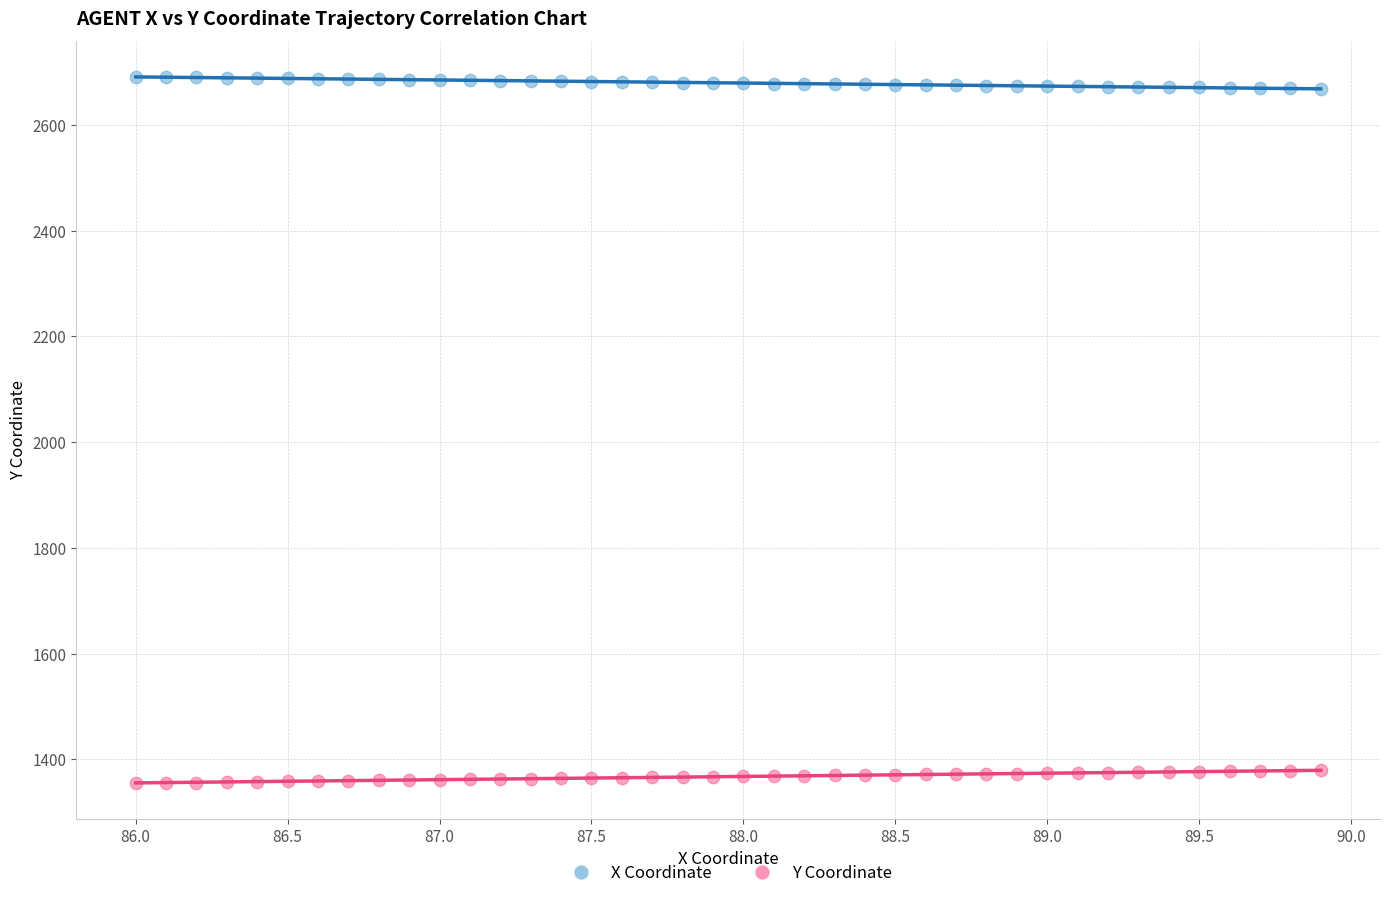

Which series contains the lowest Y value?

Y Coordinate